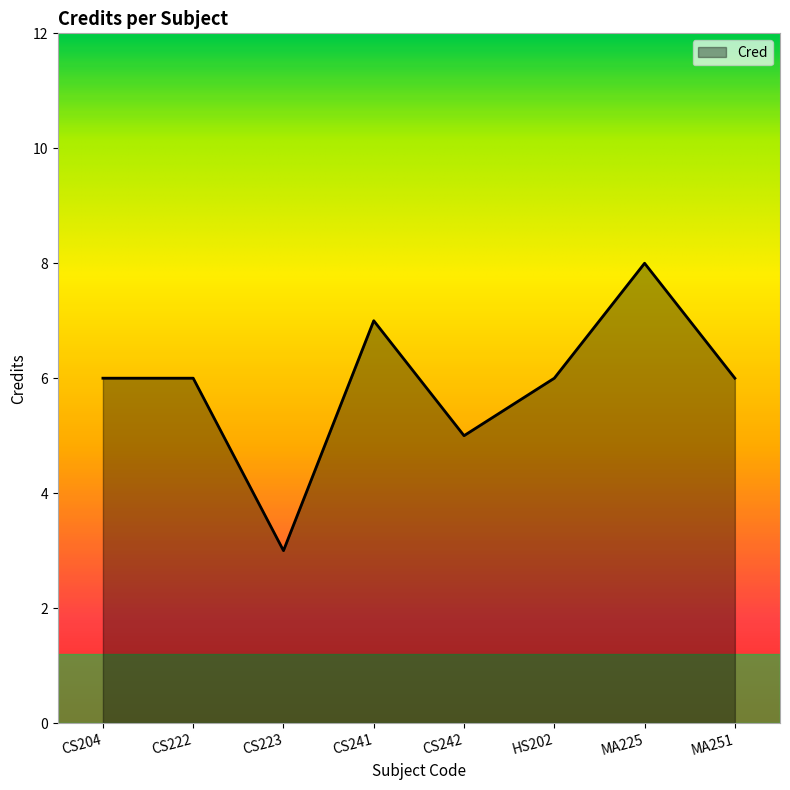

What position from the right is CS204?

8